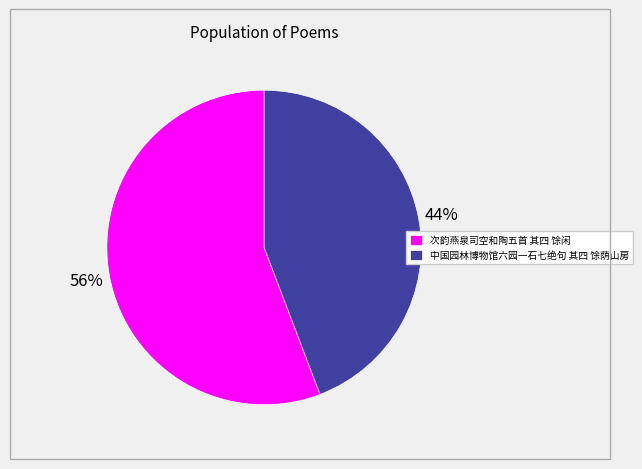

Does 中国园林博物馆六园一石七绝句 其四 馀荫山房 account for over 50% of the chart?

No